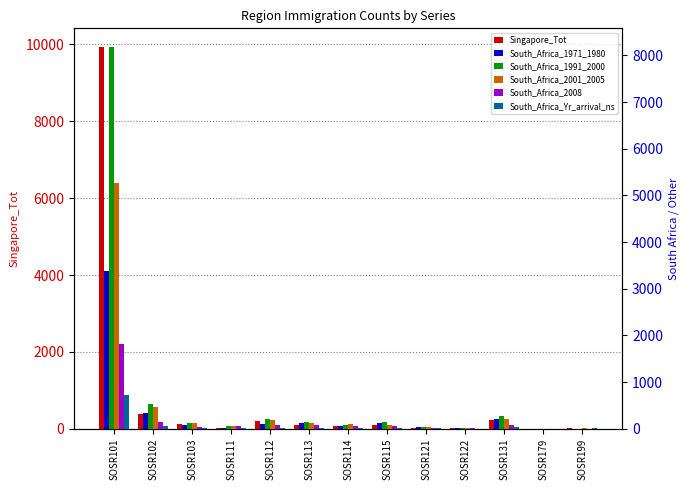

Reading right to left, extract all data points from this chart.

Singapore_Tot: 25	0	217	18	31	103	84	104	198	28	124	373	9921
South_Africa_1971_1980: 5	0	216	22	36	132	56	114	106	19	79	334	3384
South_Africa_1991_2000: 5	0	268	17	34	151	91	155	205	66	118	533	8172
South_Africa_2001_2005: 9	0	203	11	30	88	102	130	179	51	129	461	5260
South_Africa_2008: 3	0	87	6	11	67	58	83	79	52	43	144	1806
South_Africa_Yr_arrival_ns: 11	0	31	3	8	18	12	26	20	9	7	55	723